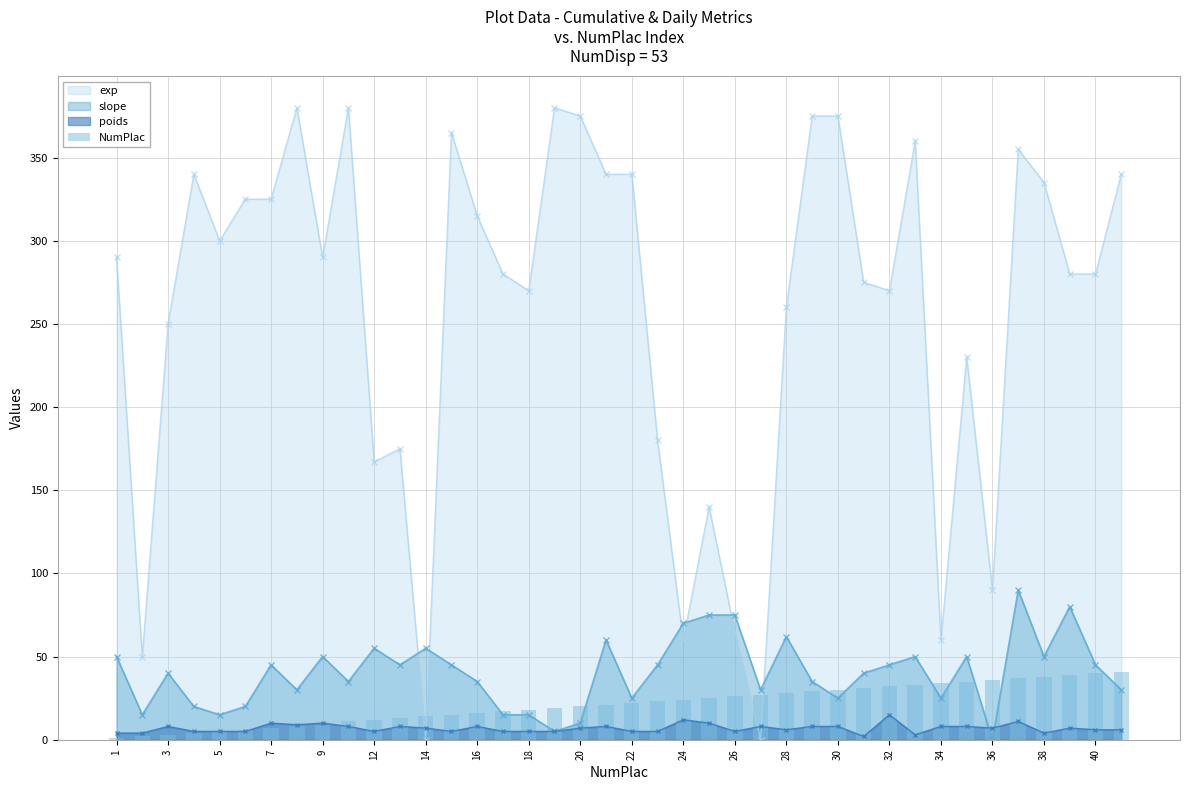

What is the difference between the maximum and minimum values?

40